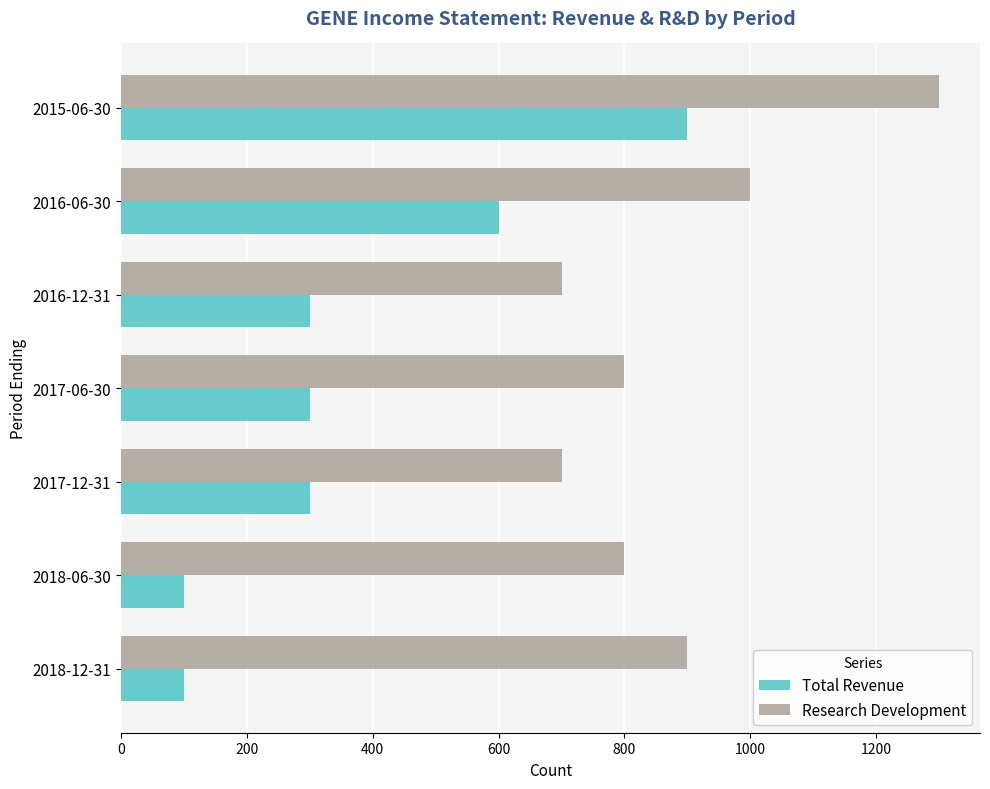

The Total Revenue series shows 600 at 2016-06-30. True or false?

True